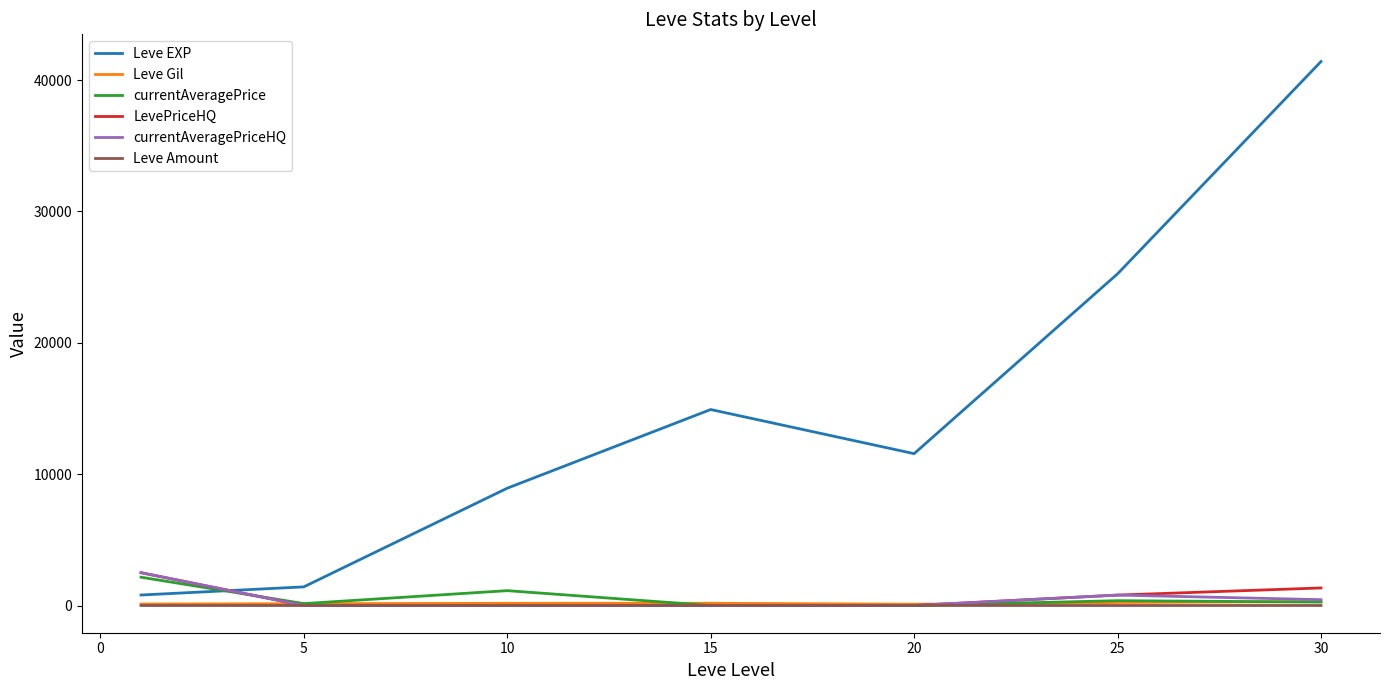

Which series has the largest total across all categories?

Leve EXP